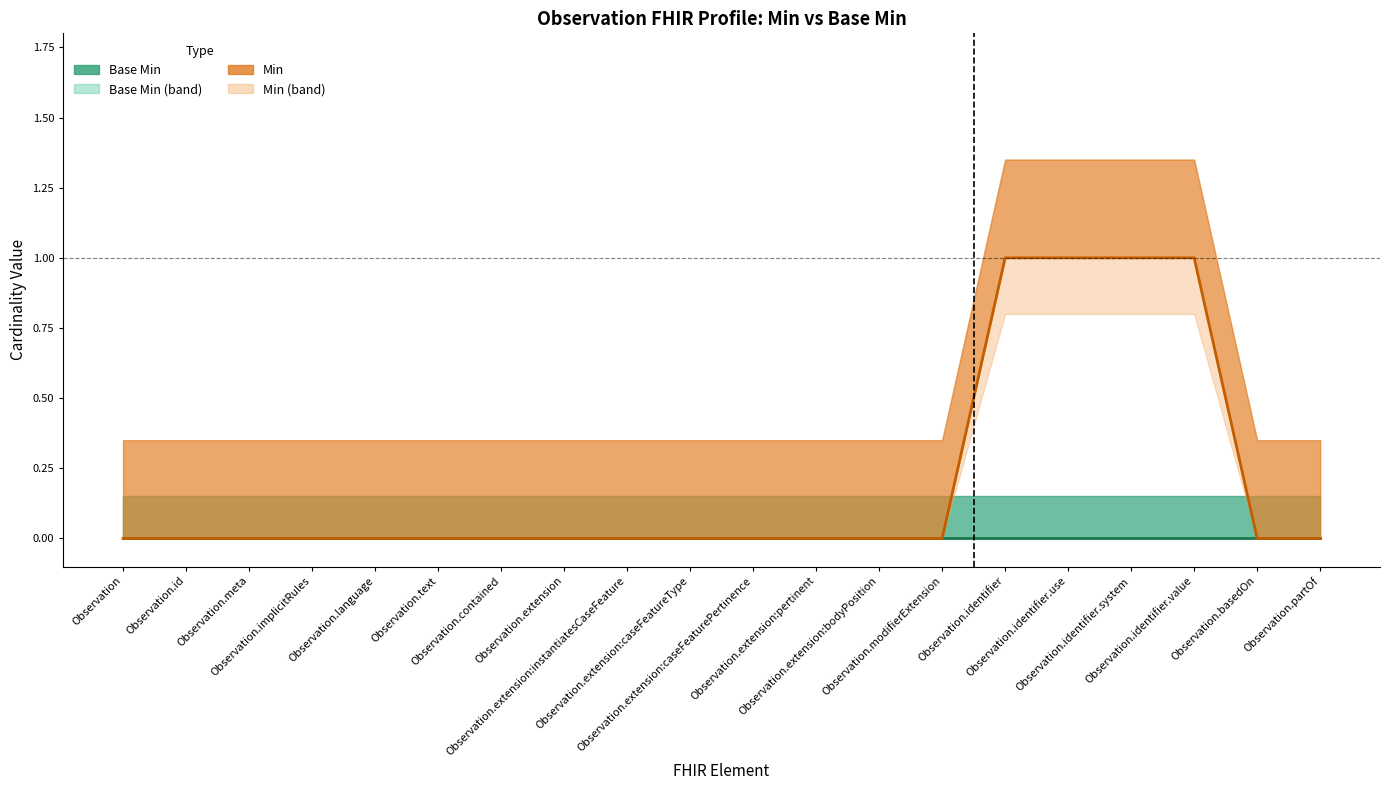

What is the label of the 8th point from the right?

Observation.extension:bodyPosition